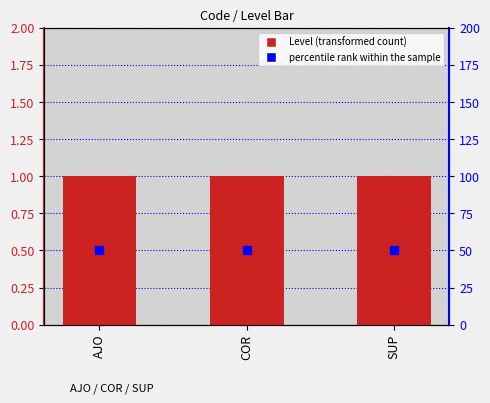

Which series has the largest total across all categories?

percentile rank within the sample